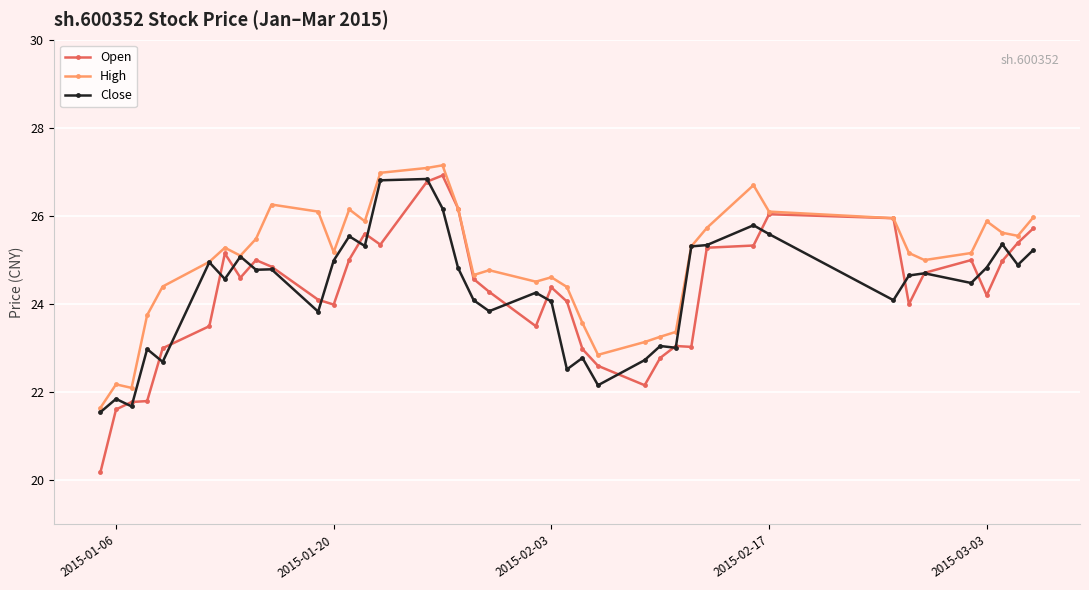

Which series has the widest spread of values?

Open